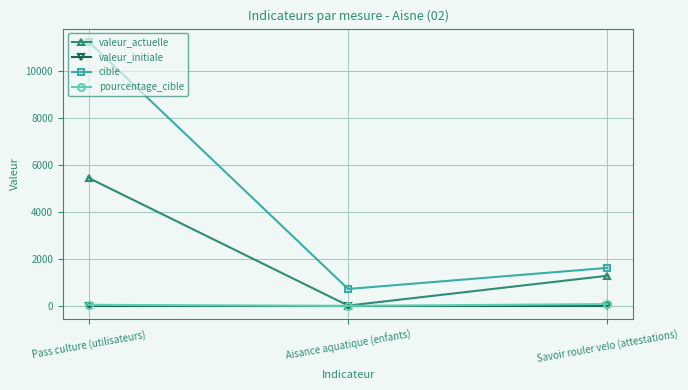

What is the minimum value for valeur_actuelle?

16